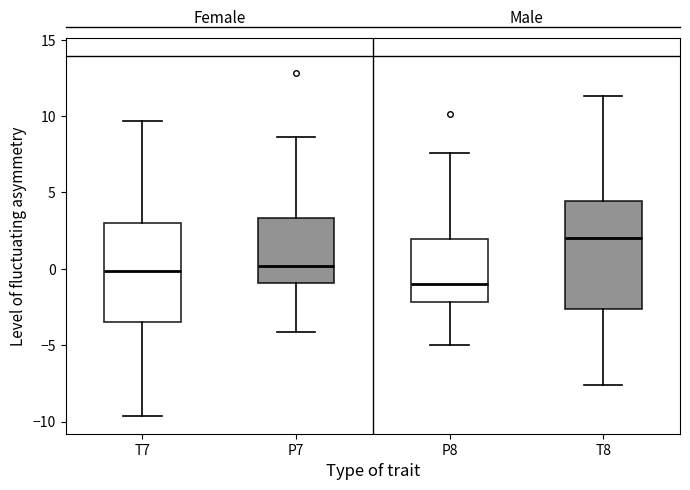

Where does the upper whisker of the box for T8 end on the y-axis? The values are not printed on the chart, so give them approximately, as read against the axis.

11.5